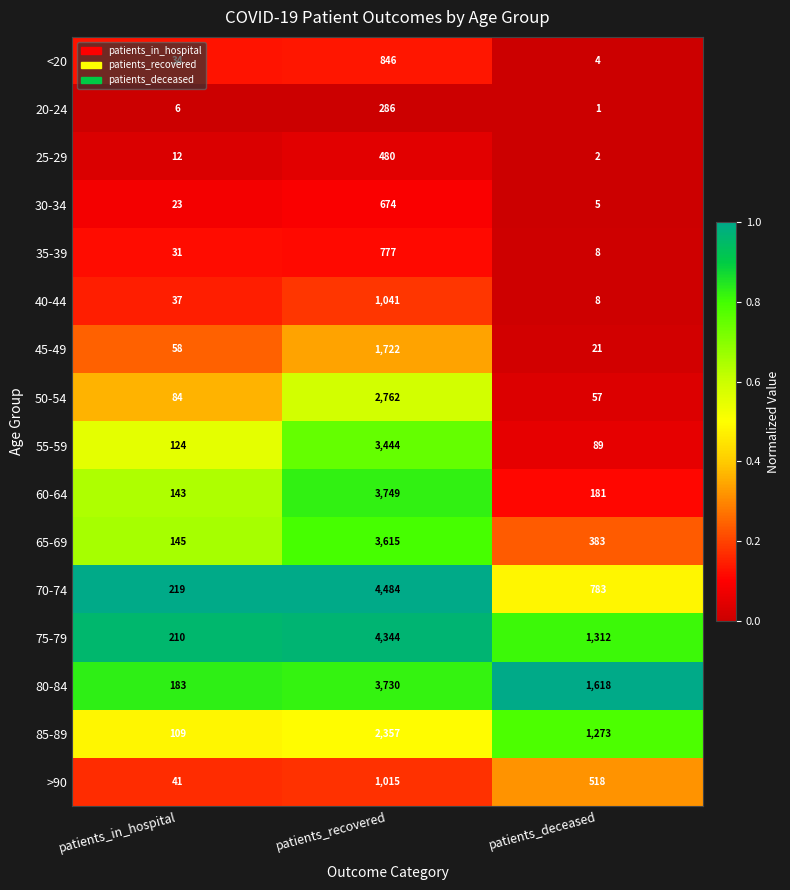

What value does the 60-64 series have at patients_deceased, to the nearest 100?

200